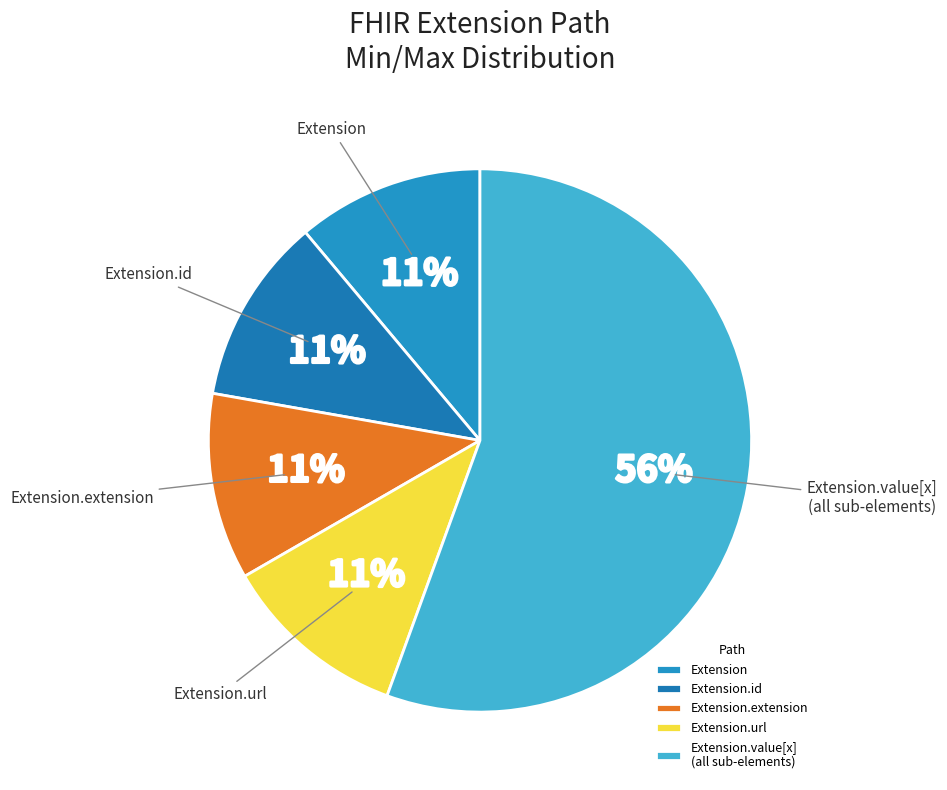

What is the ratio of the value at Extension to the value at Extension.url?

1.0